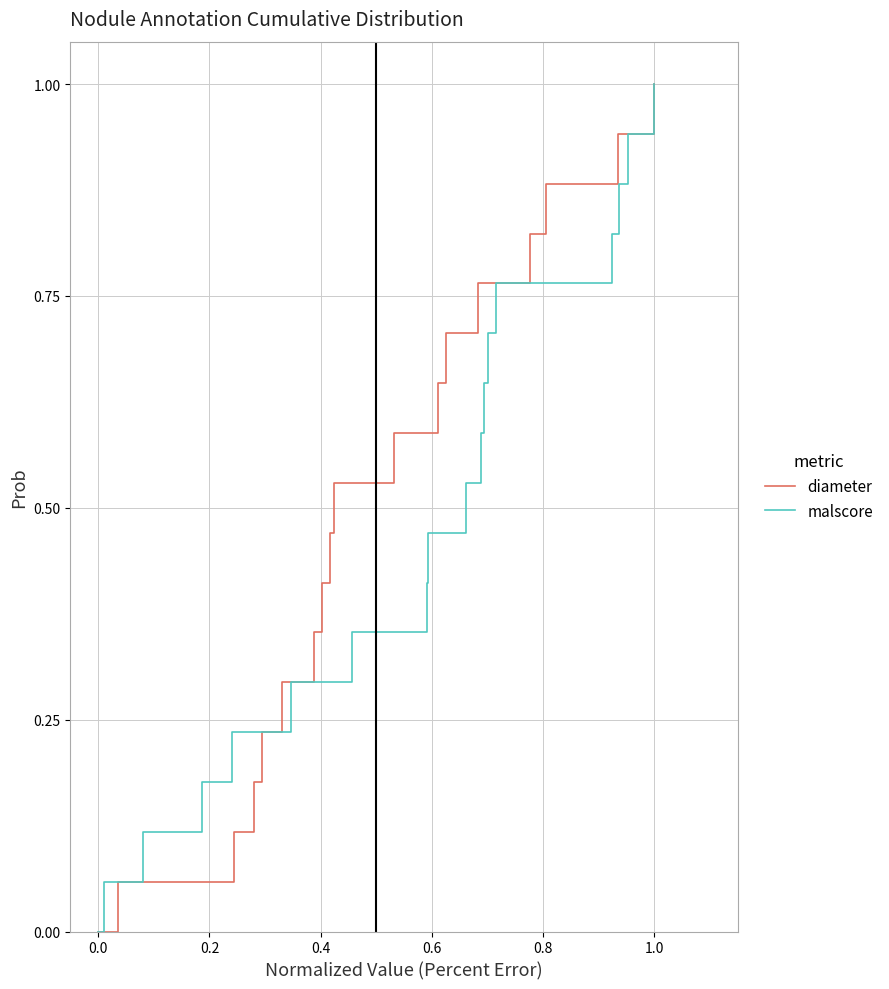

Count the number of categories in the chart.

18